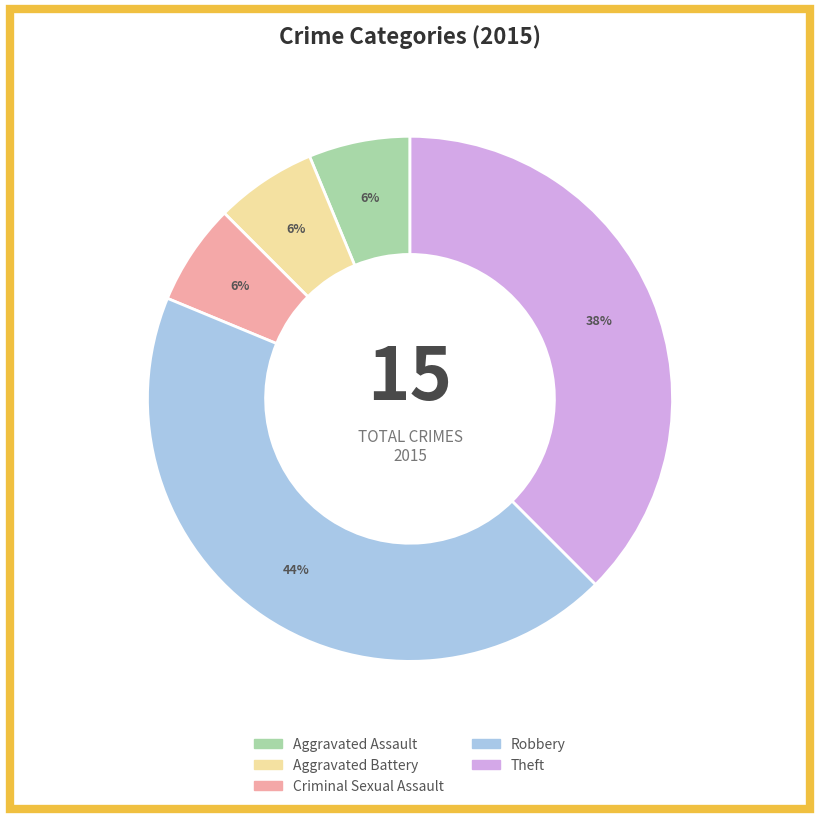

The Criminal Sexual Assault slice represents 6% of the pie. True or false?

True